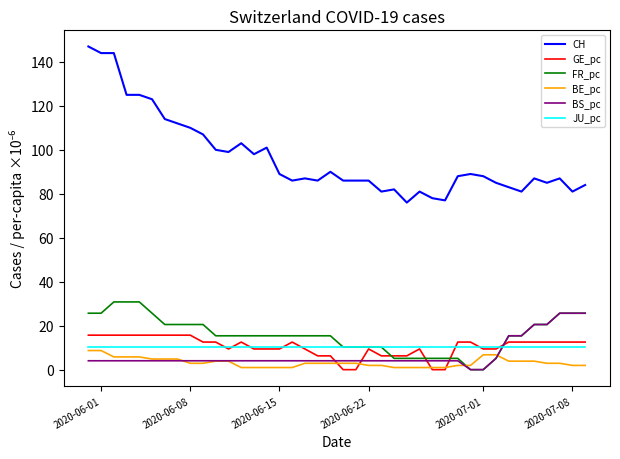

Which series has the widest spread of values?

CH